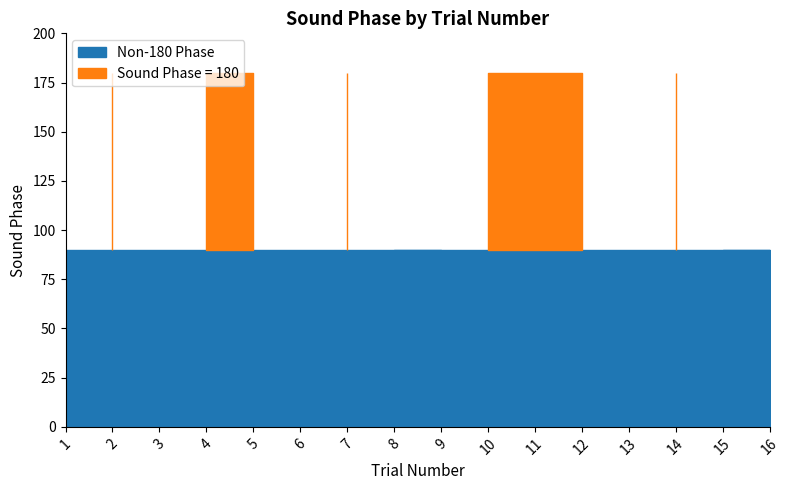

What is the value of the soundphase (oneeighty) point at the 5th from the left?

180